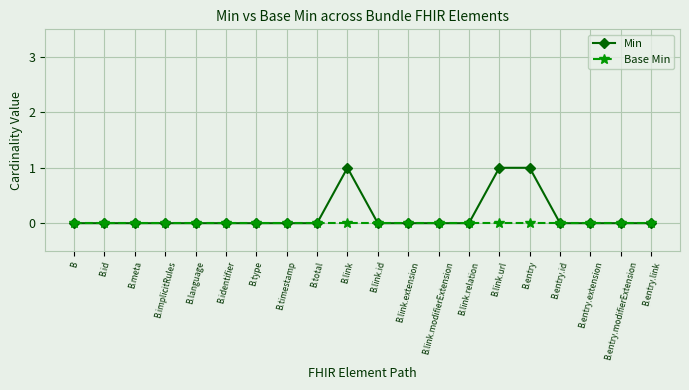

Which series has the largest range (max minus min)?

Min